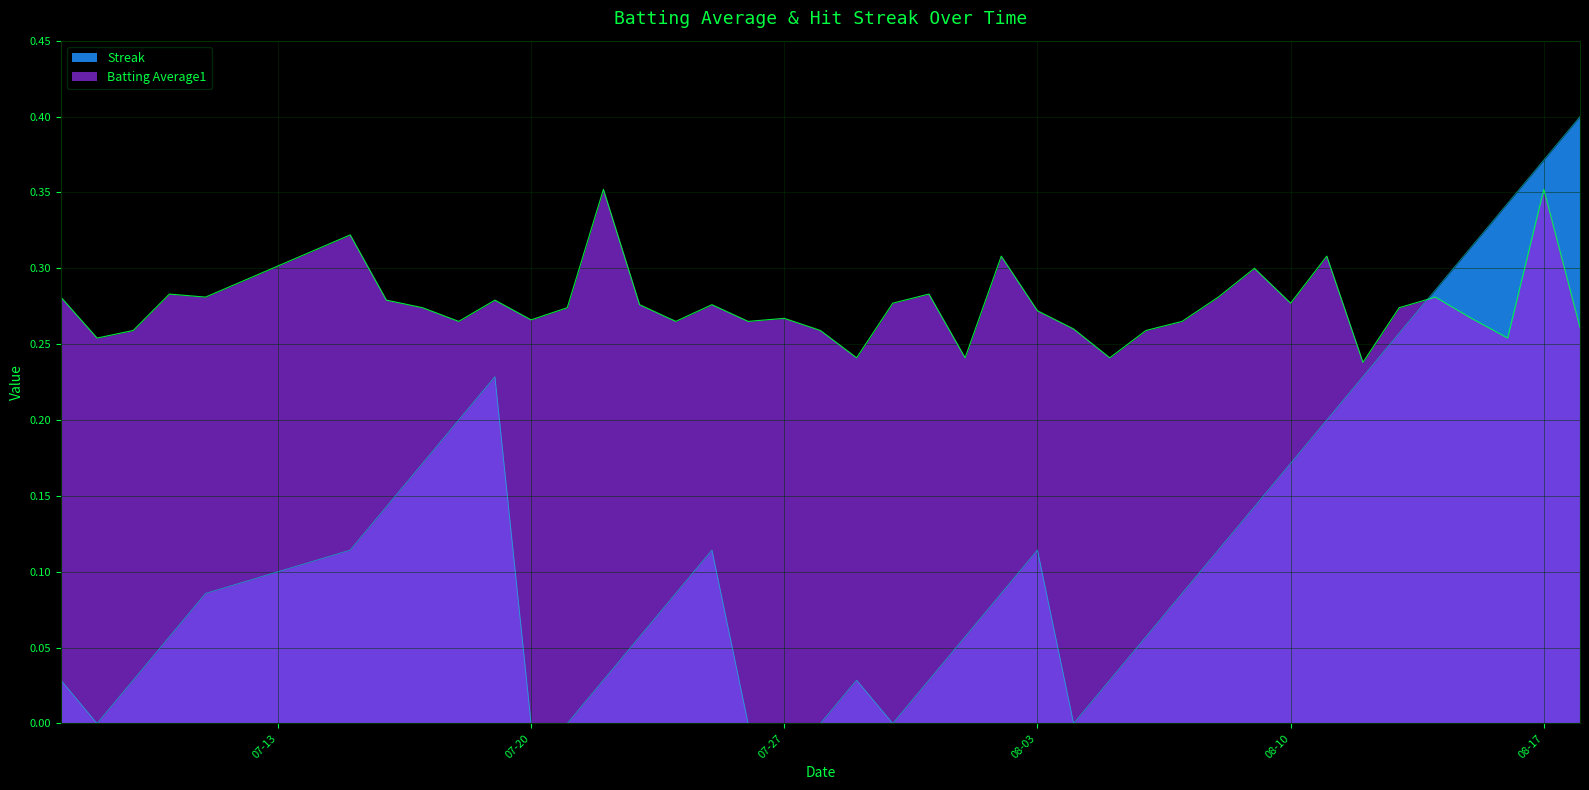

What are all the series names shown in the legend?

Streak, Batting Average1